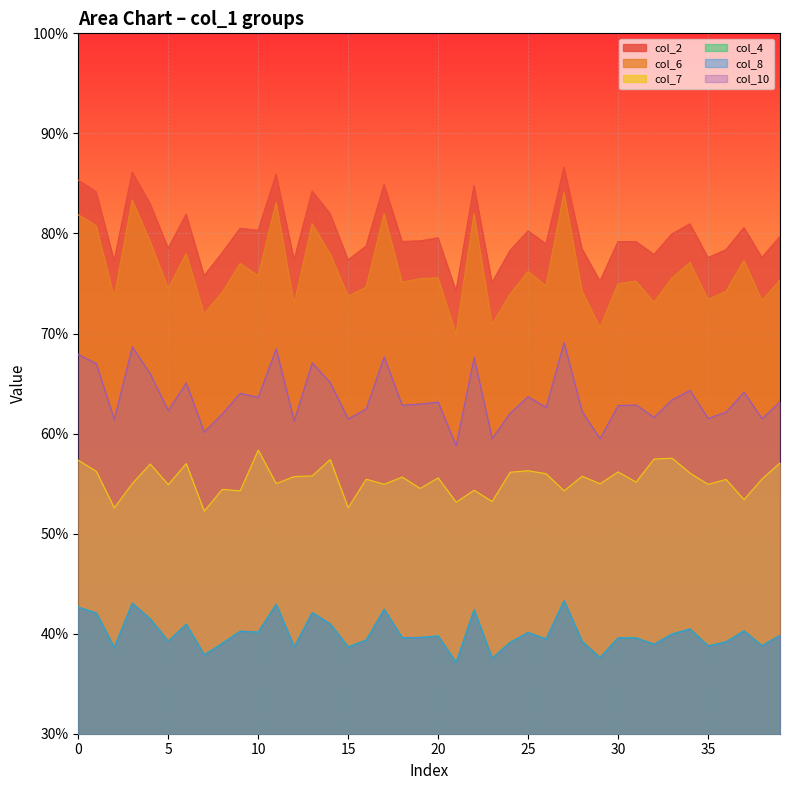

What is the lowest value of the col_6 series?

0.7